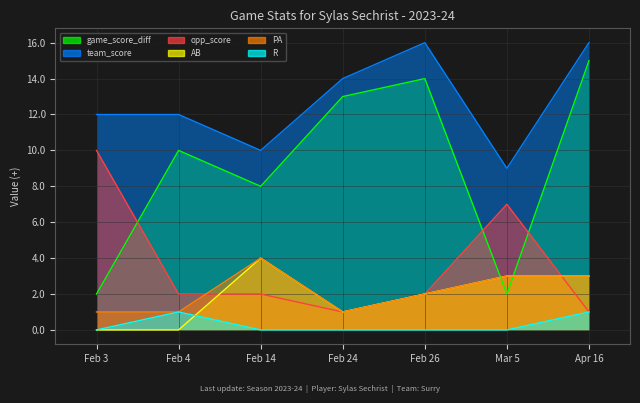

Which label corresponds to the smallest value in the chart?

Feb 3